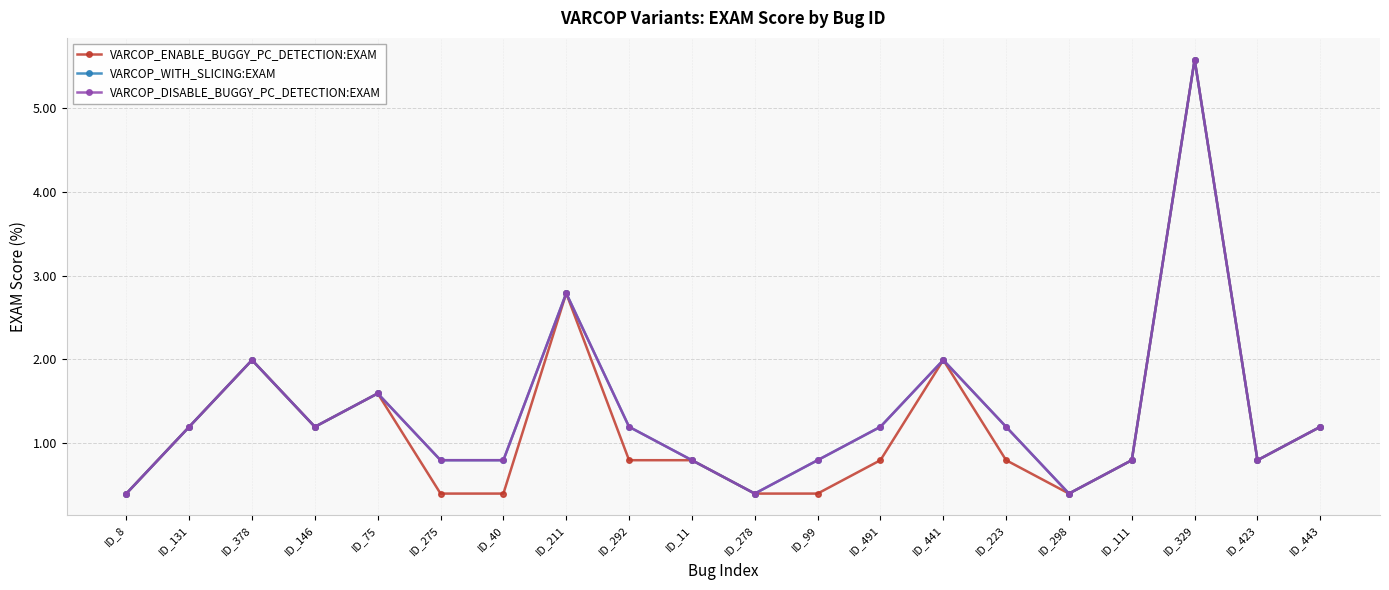

Does the chart have visible grid lines?

Yes